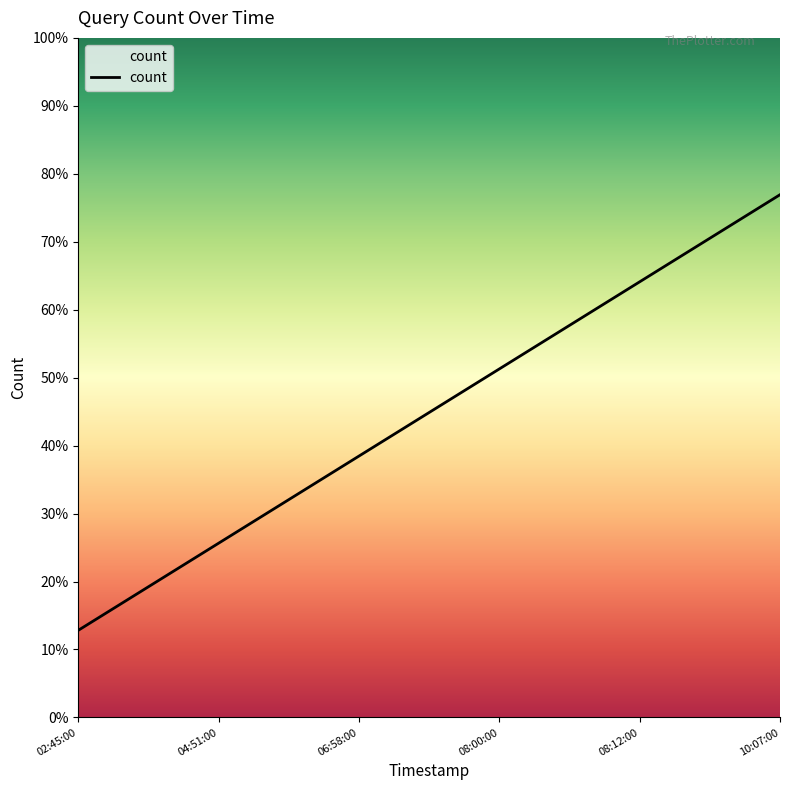

Rank the categories by value from lowest to highest.

02:45:00, 04:51:00, 06:58:00, 08:00:00, 08:12:00, 10:07:00